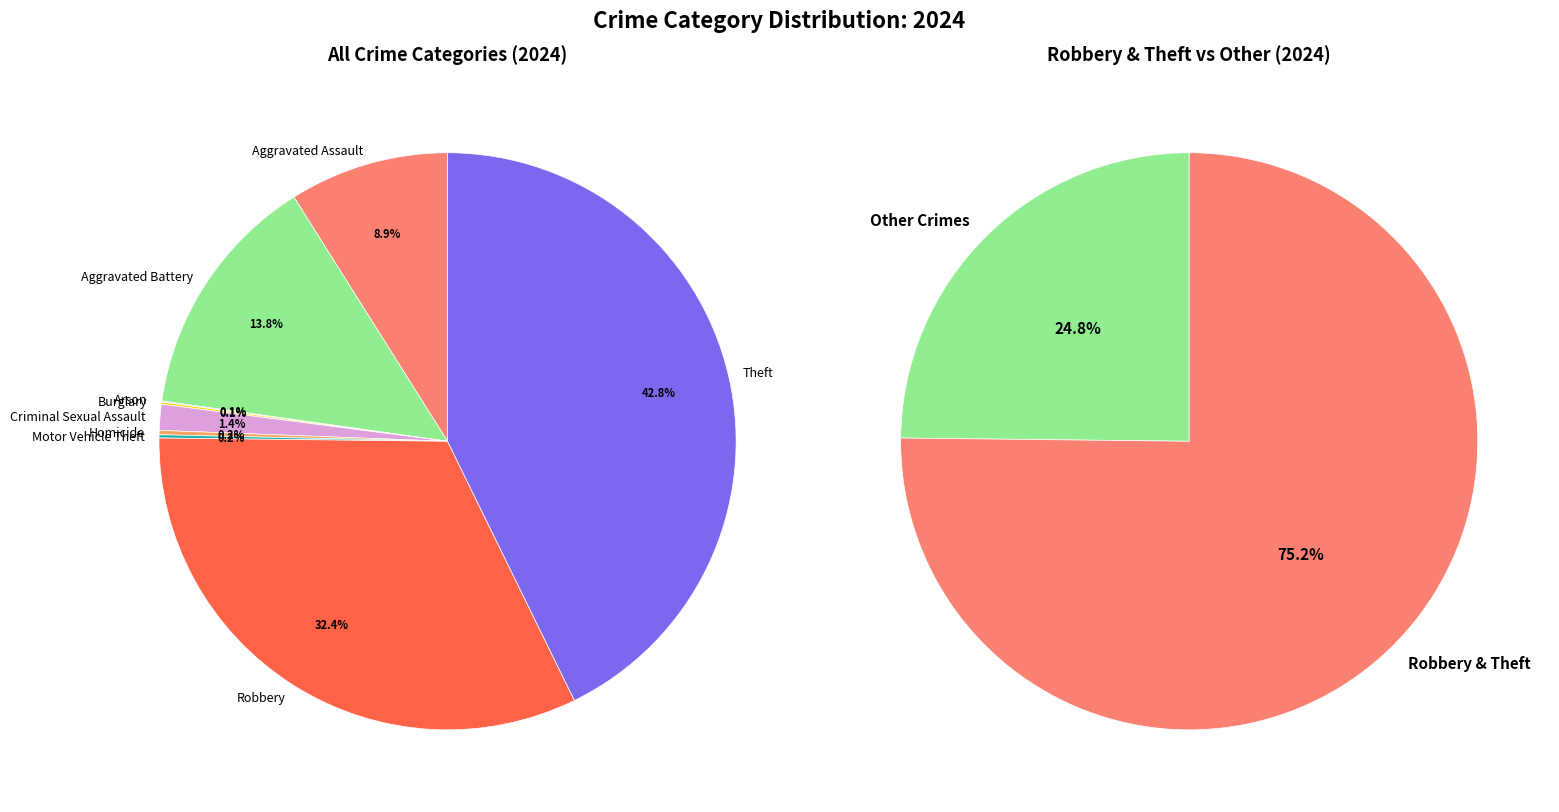

Which category has the biggest portion of the pie?

Theft